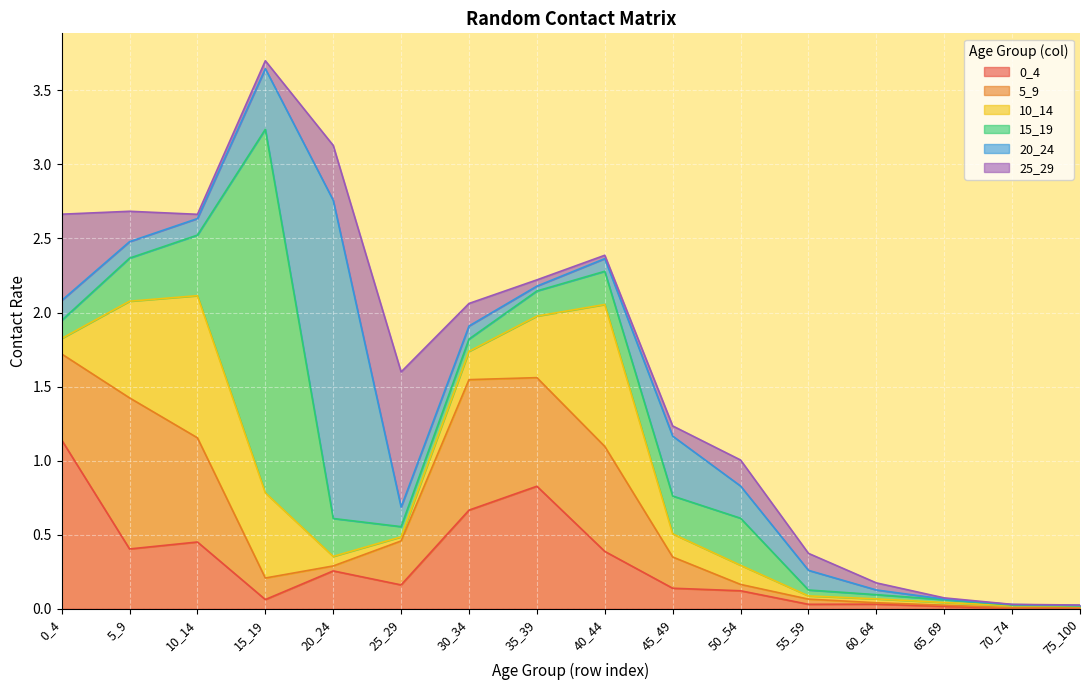

Between 15_19 and 65_69, which series saw the biggest shift?

15_19